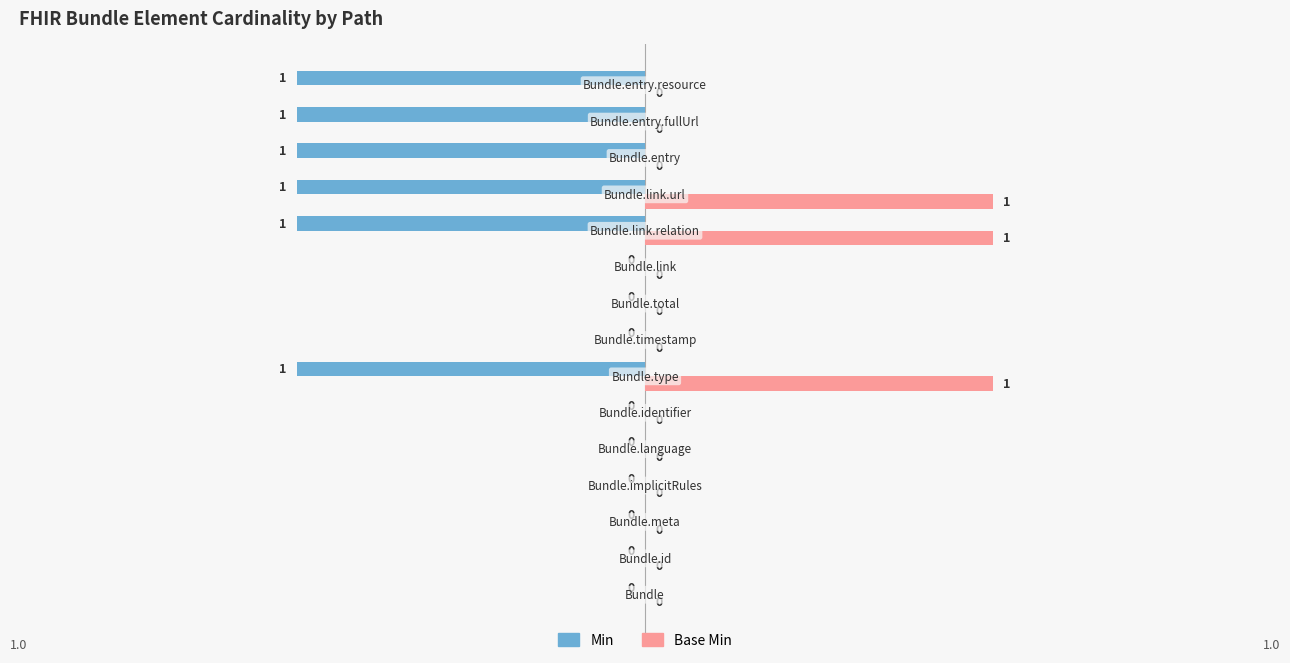

What is the sum of all Base Min values?

3